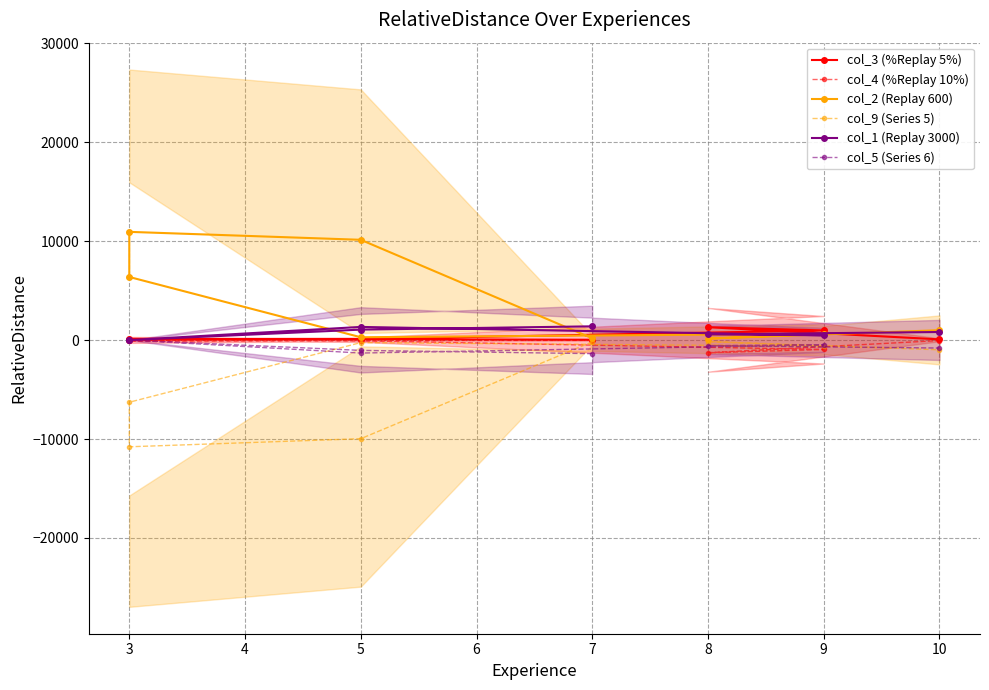

How many data points in col_4 (%Replay 10%) are less than -48?

4